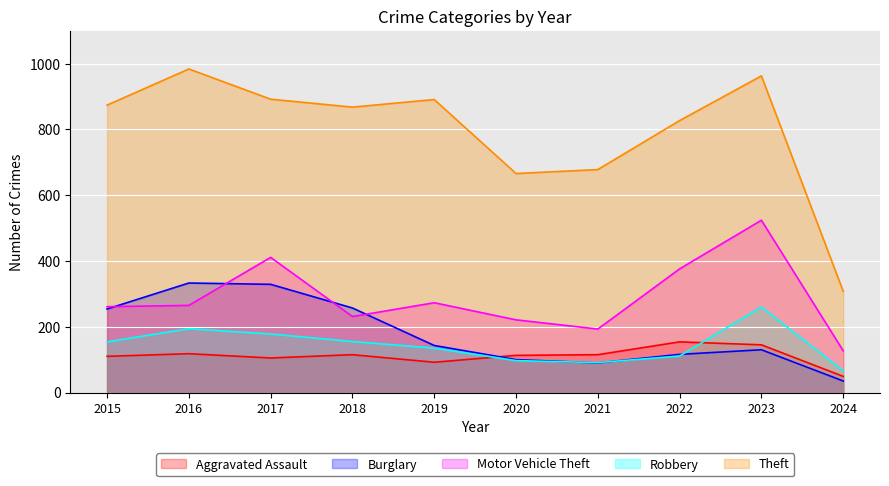

What is the sum of all Burglary values?

1787